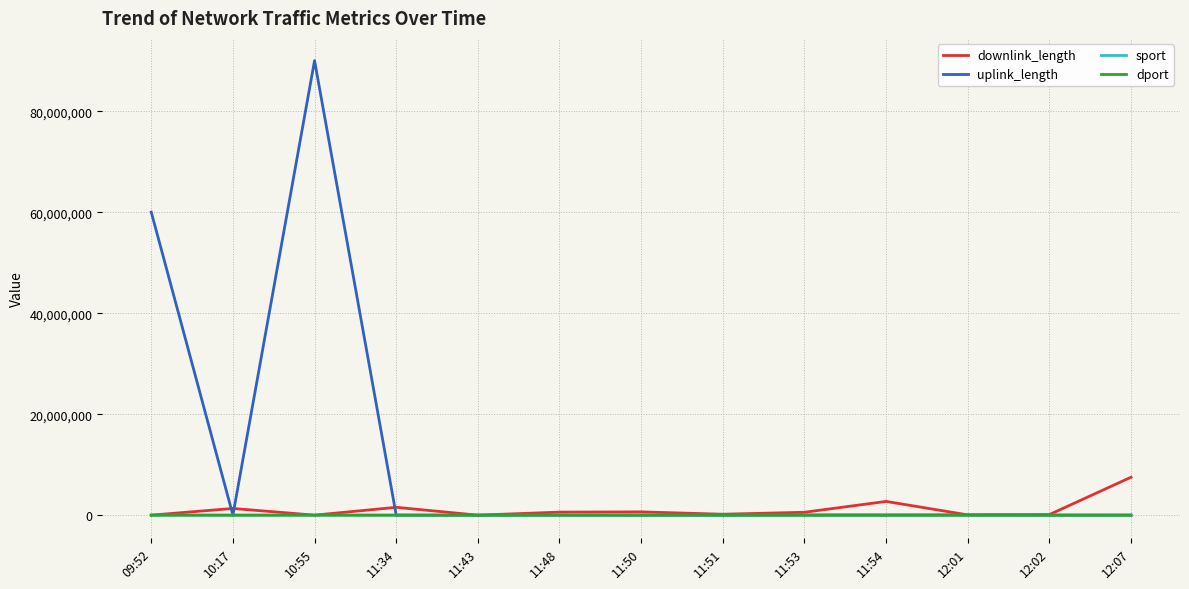

Which series changed the most between 09:52 and 11:51?

uplink_length